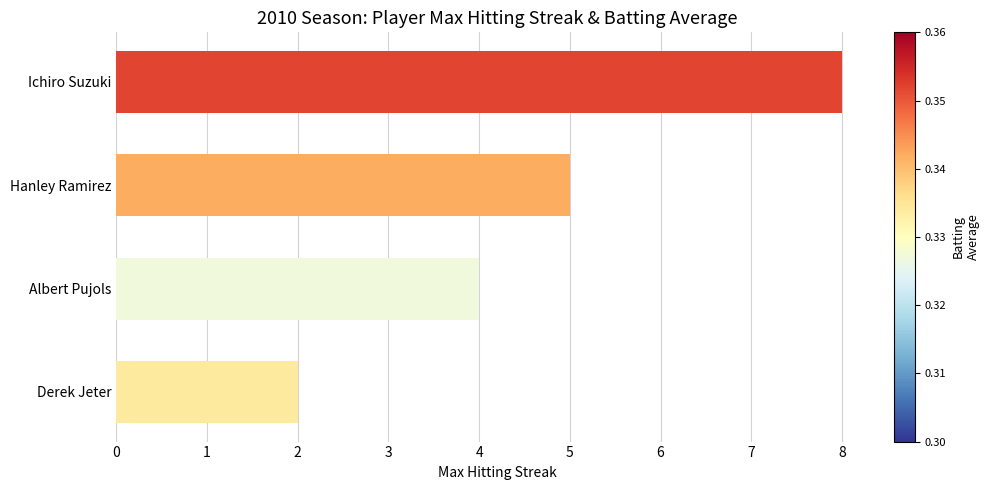

How many values are between 4 and 8?

3